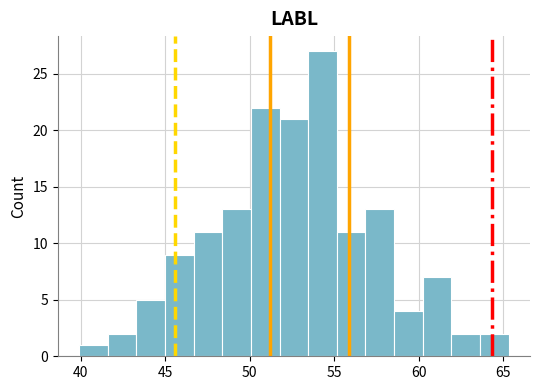

Around what value on the x-axis is the tallest bar? Give the approximate position of its centre, as read against the axis.

54.5